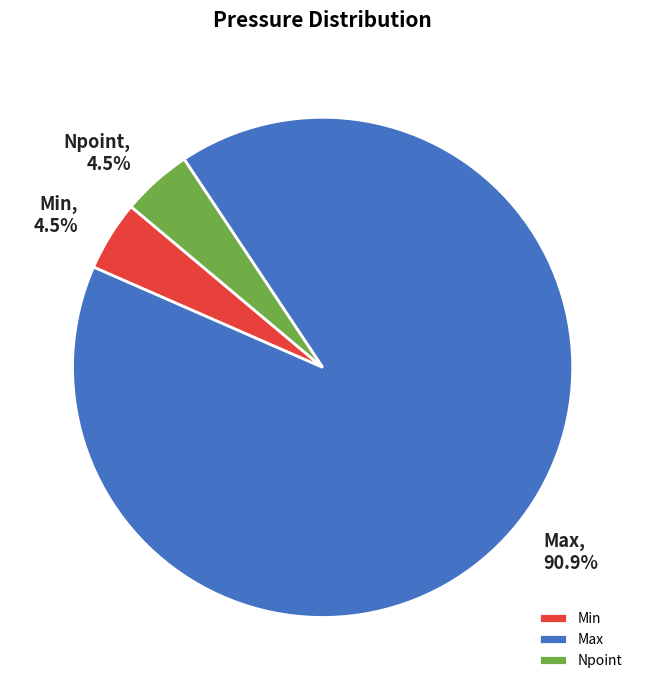

Which category has the biggest portion of the pie?

Max